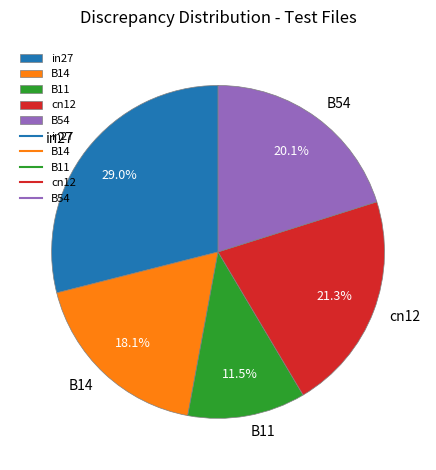

Is there a majority slice in this chart?

No